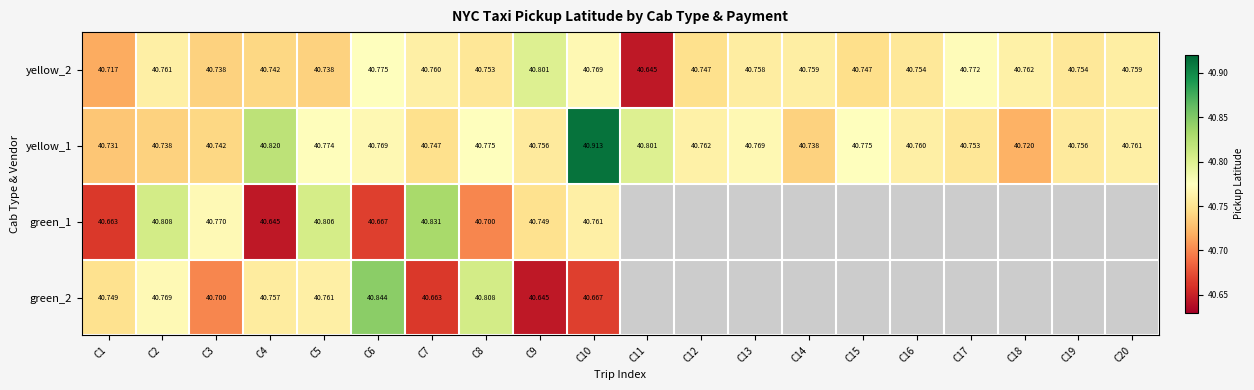

Is the value of yellow_2 at C5 greater than the value of green_2 at C1?

No